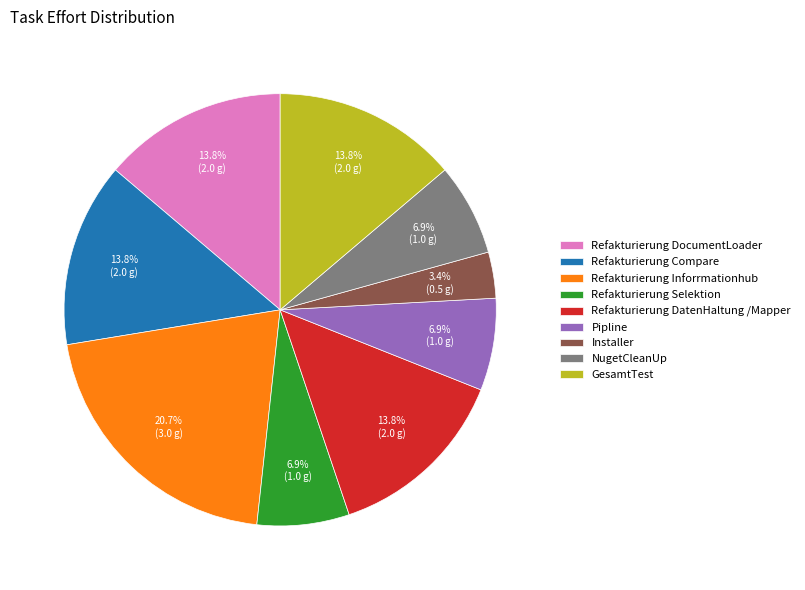

What percentage is NOT represented by NugetCleanUp?

93.1%